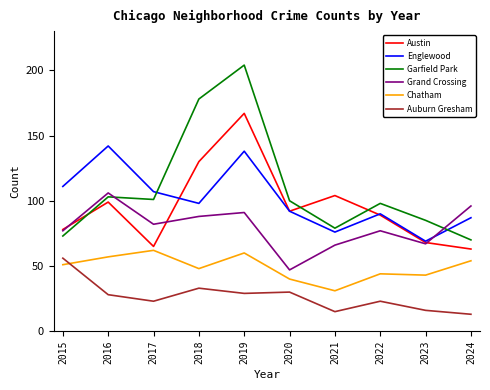

What is the minimum value for Chatham?

31